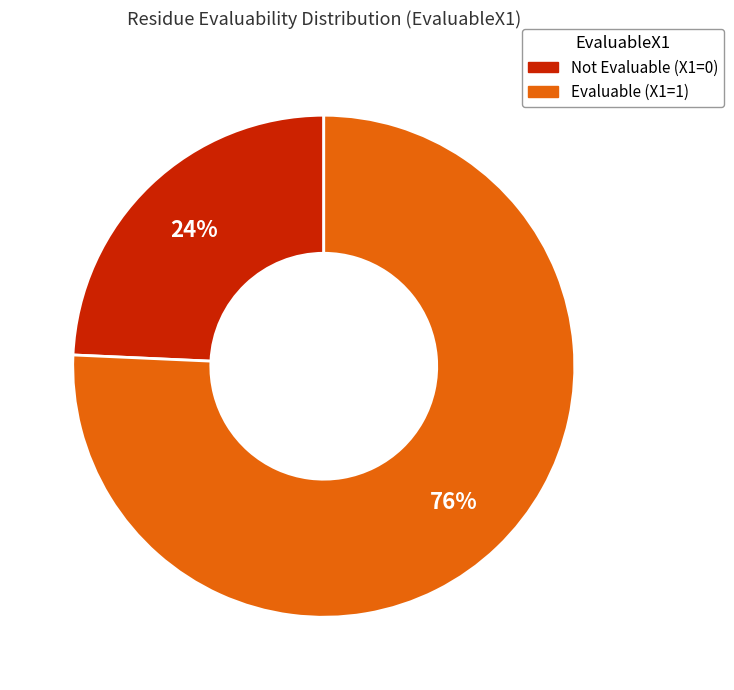

Is it true that Not Evaluable (X1=0) is 24% of the pie?

True